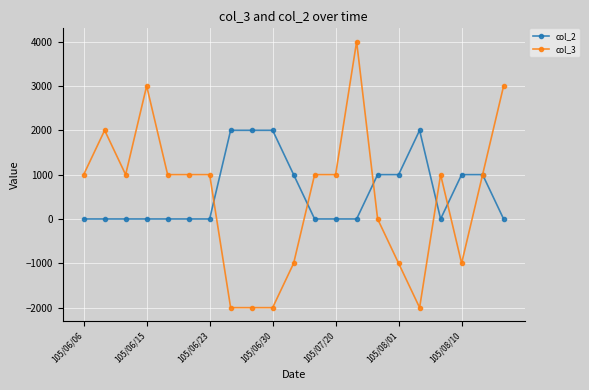

How many data points does each series have?

21